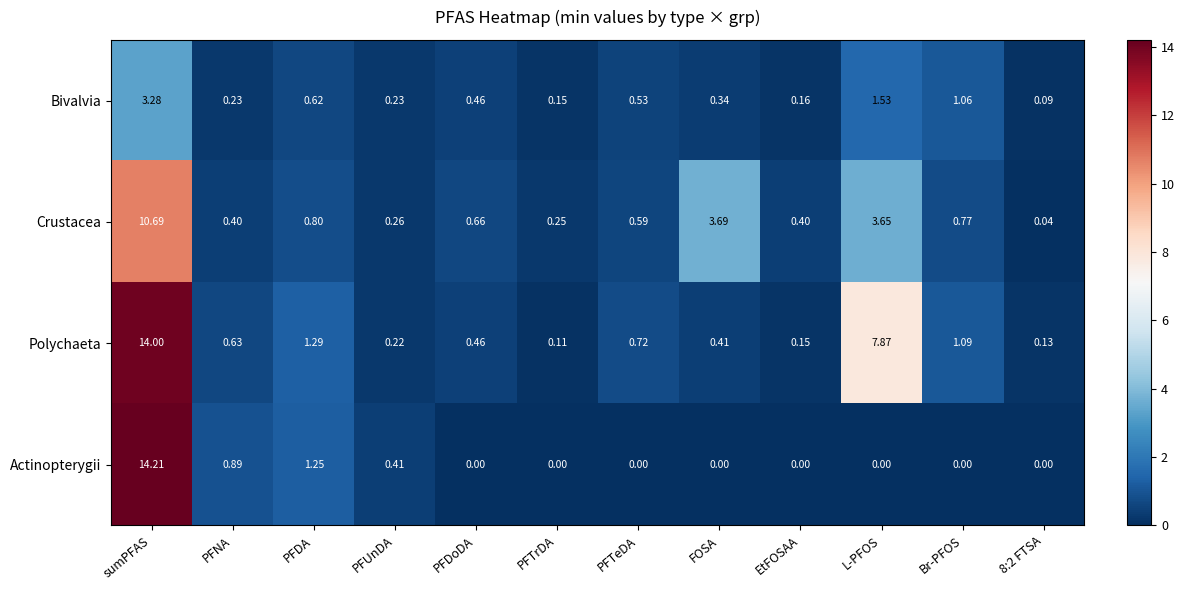

At which label does Bivalvia reach its peak?

sumPFAS